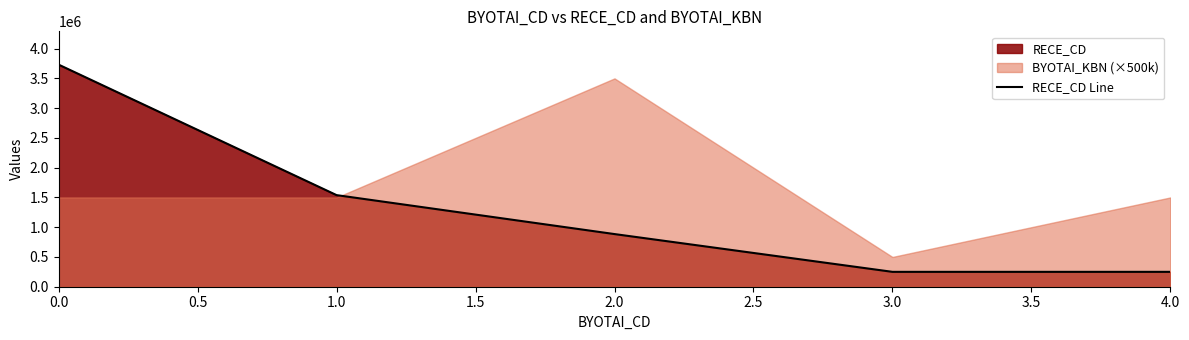

What is the highest value of the RECE_CD Line series?

3731012